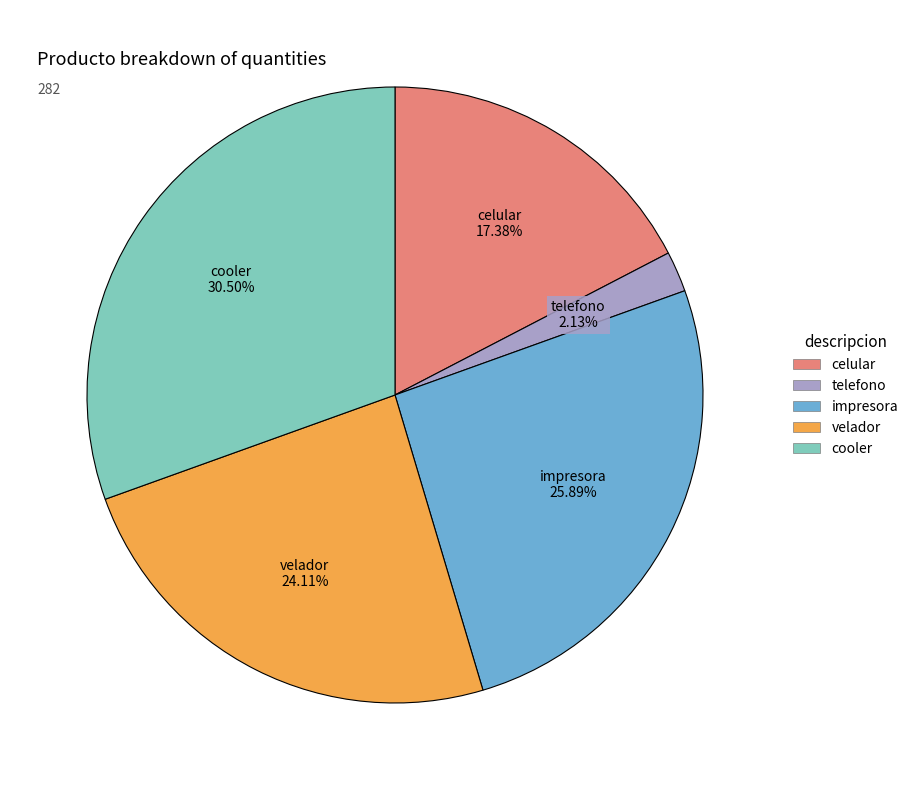

Do celular and cooler together represent more than half of the pie?

No